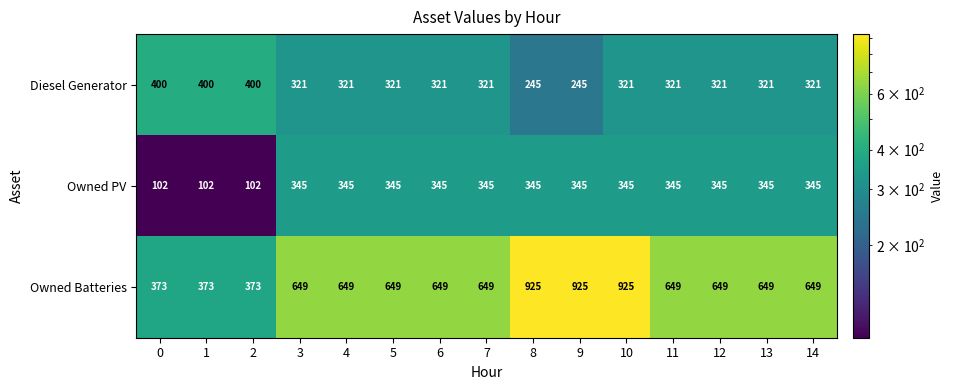

What is the difference between the maximum and second lowest values in the Owned PV series?

243